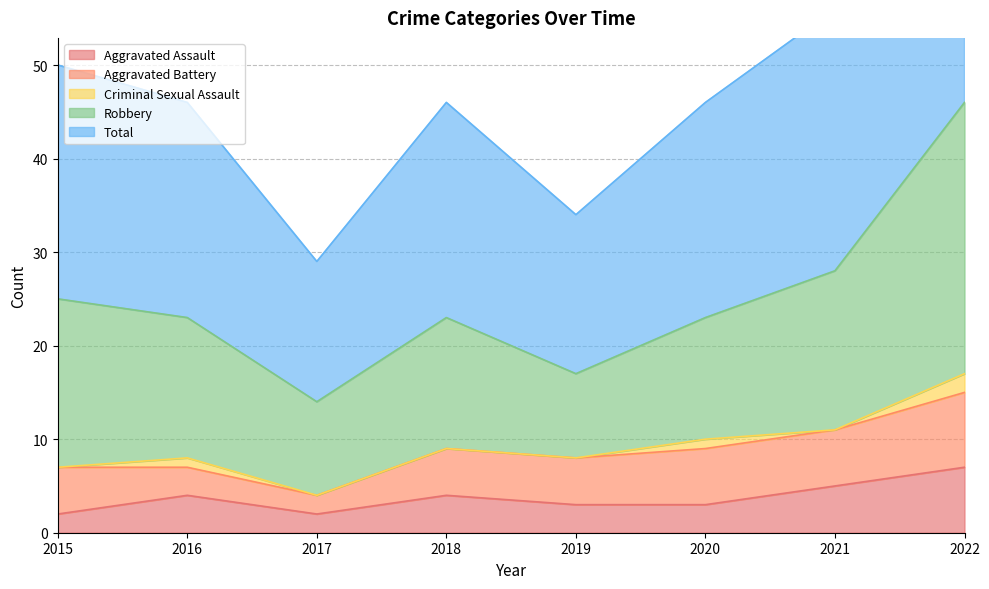

What is the difference between the maximum and minimum values in the Total series?

31